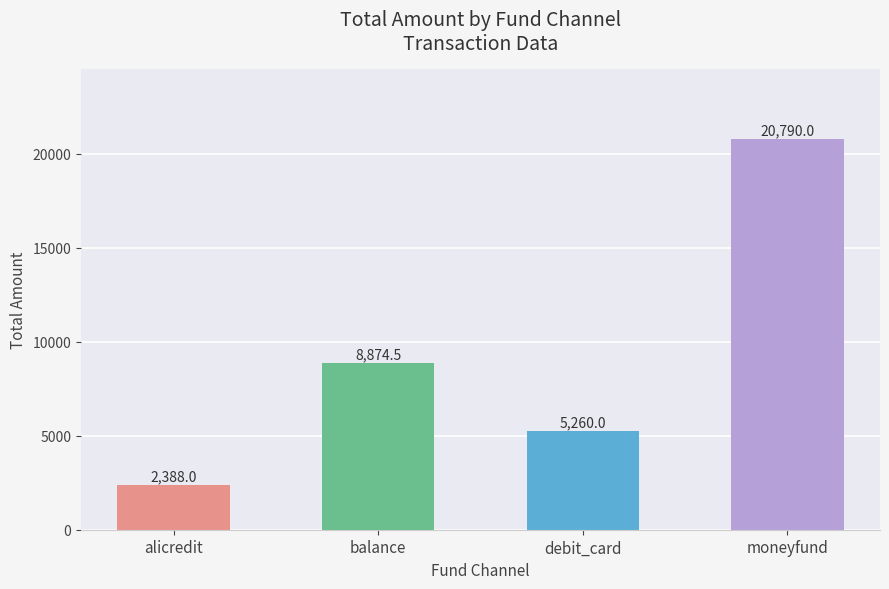

What is the difference between the second highest and second lowest values?

3614.5